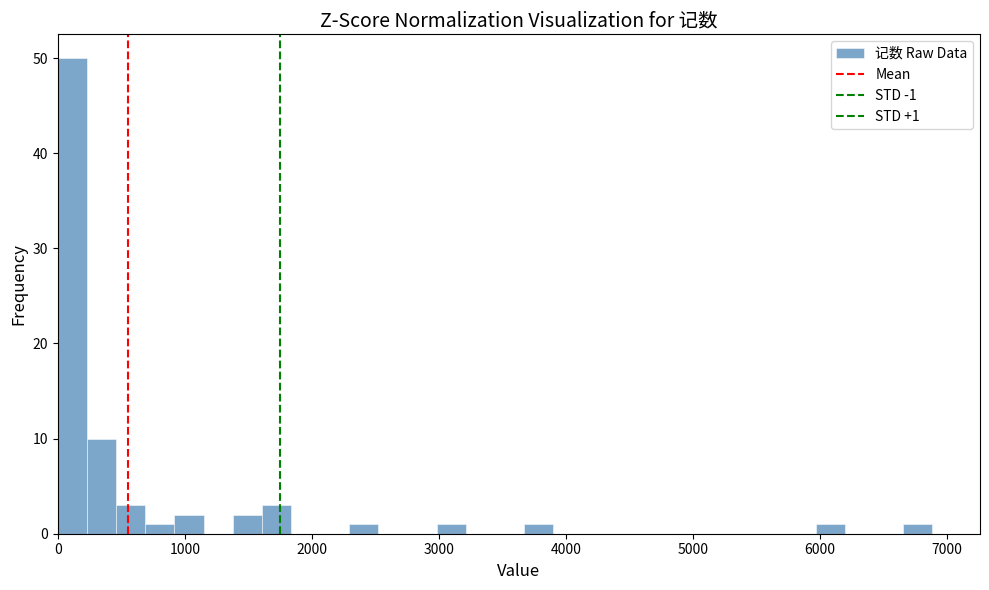

Around what value on the x-axis is the tallest bar? Give the approximate position of its centre, as read against the axis.

100